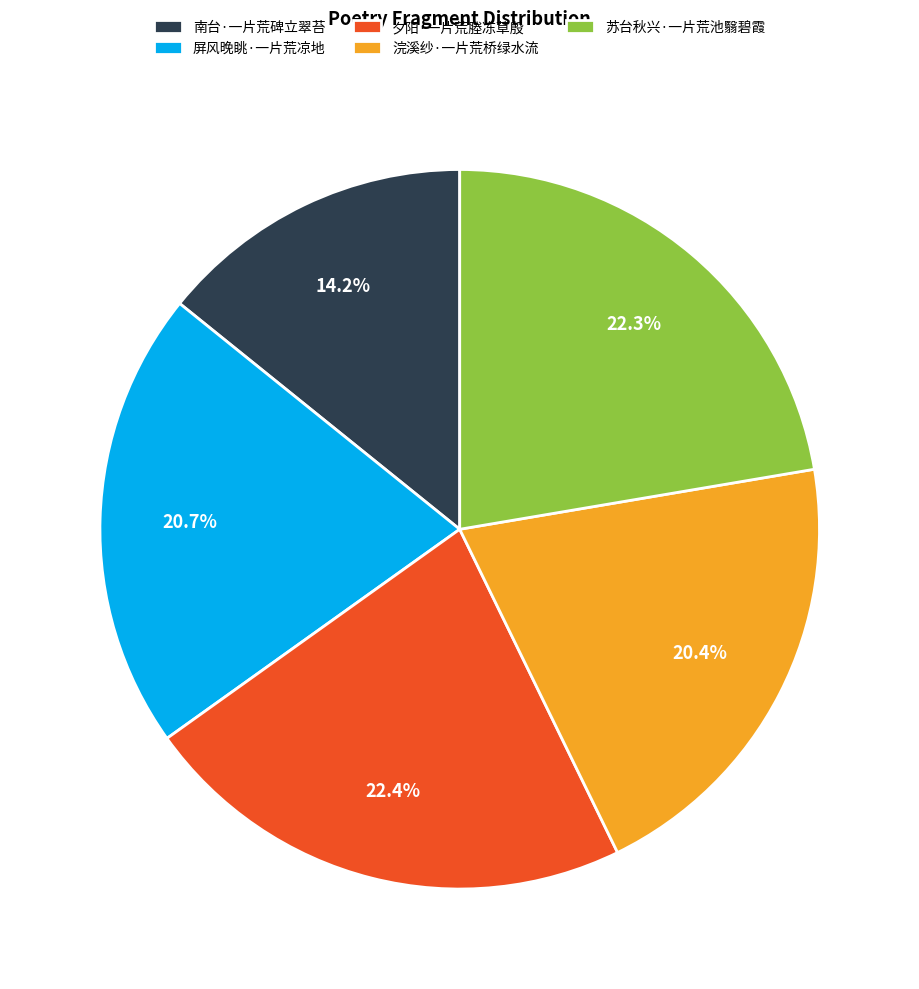

What is the ratio of the value at 屏风晚眺·一片荒凉地 to the value at 浣溪纱·一片荒桥绿水流?

1.0